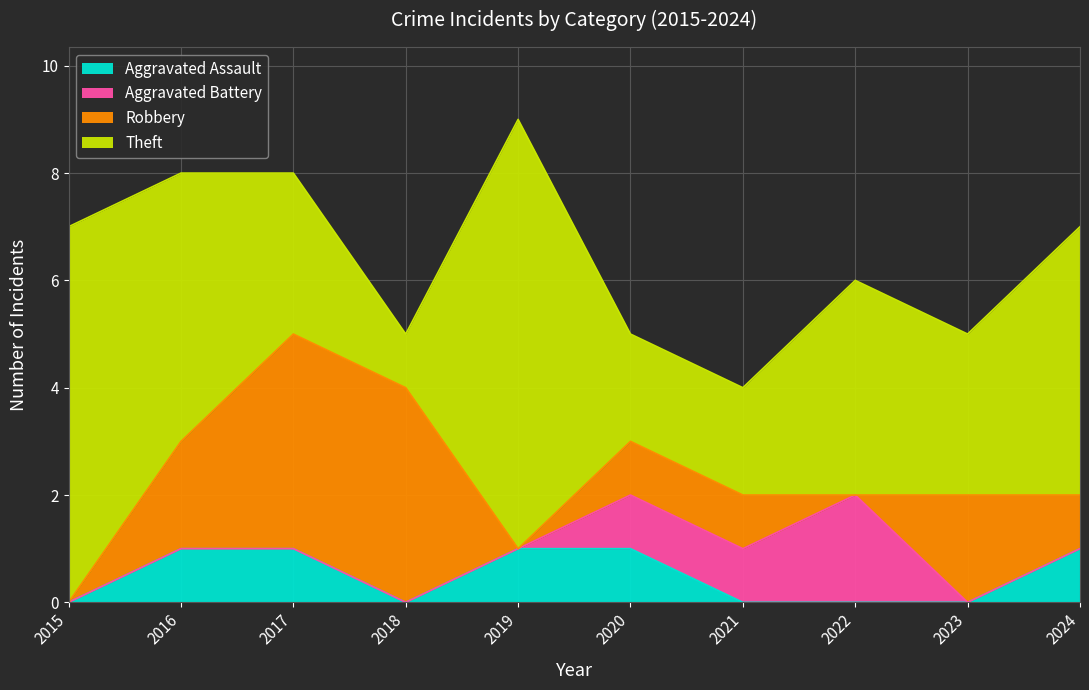

Rank the categories by Aggravated Battery value from lowest to highest.

2015, 2016, 2017, 2018, 2019, 2023, 2024, 2020, 2021, 2022